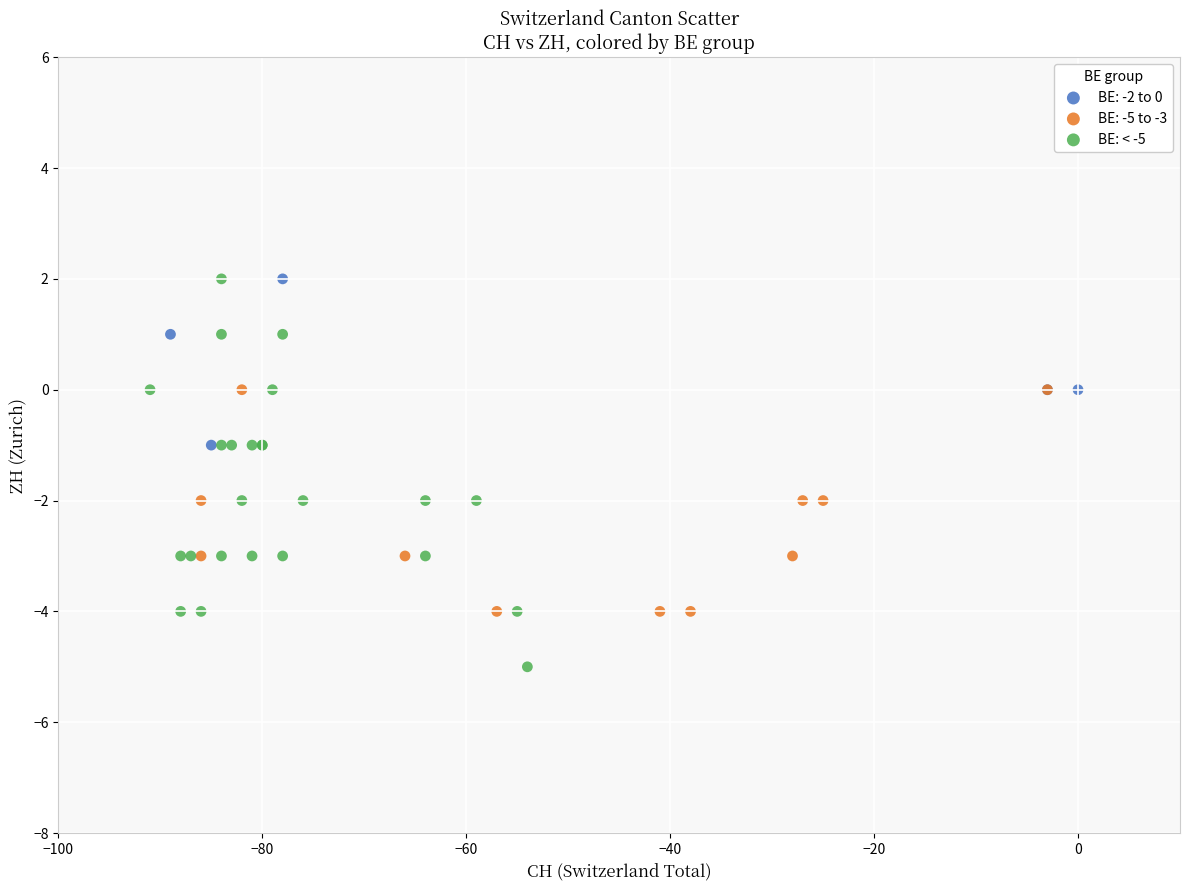

Which series contains the lowest Y value?

BE: < -5